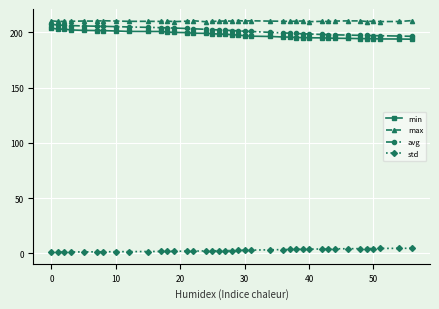

What is the difference between the maximum and minimum values in the min series?

10.0